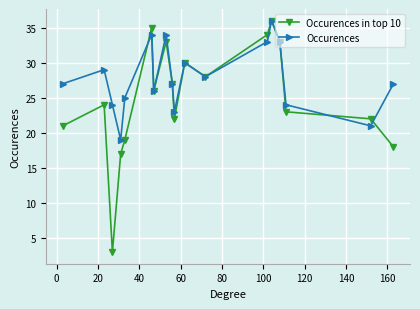

What is the sum of all Occurences values?

500